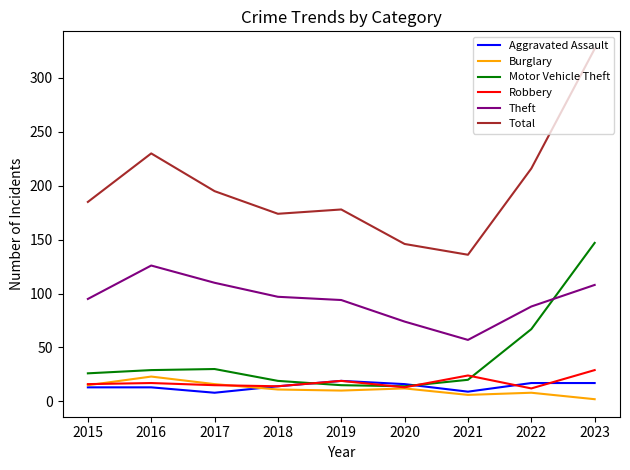

What are all the series names shown in the legend?

Aggravated Assault, Burglary, Motor Vehicle Theft, Robbery, Theft, Total